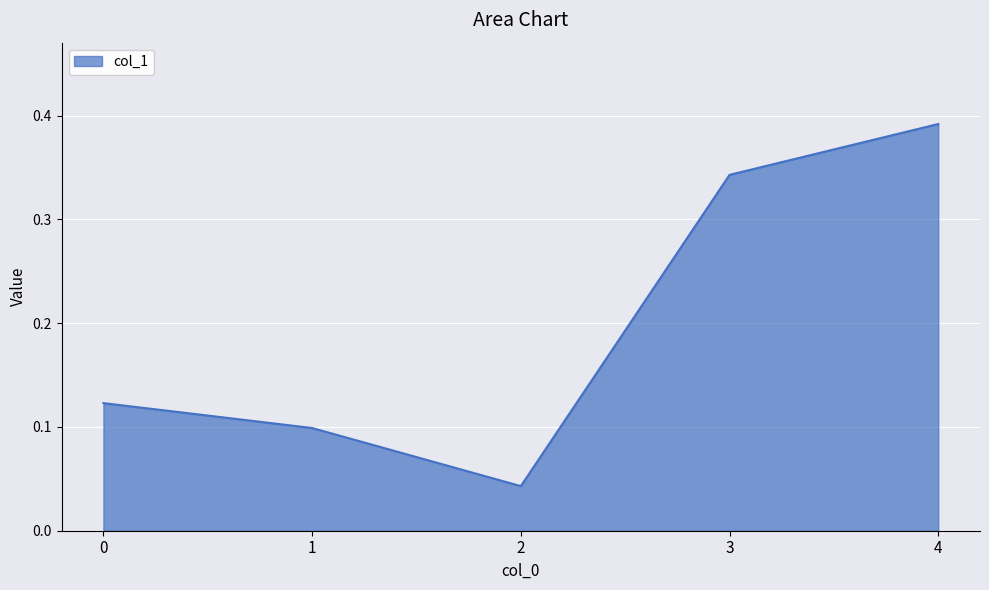

How many lines are shown in the chart?

1